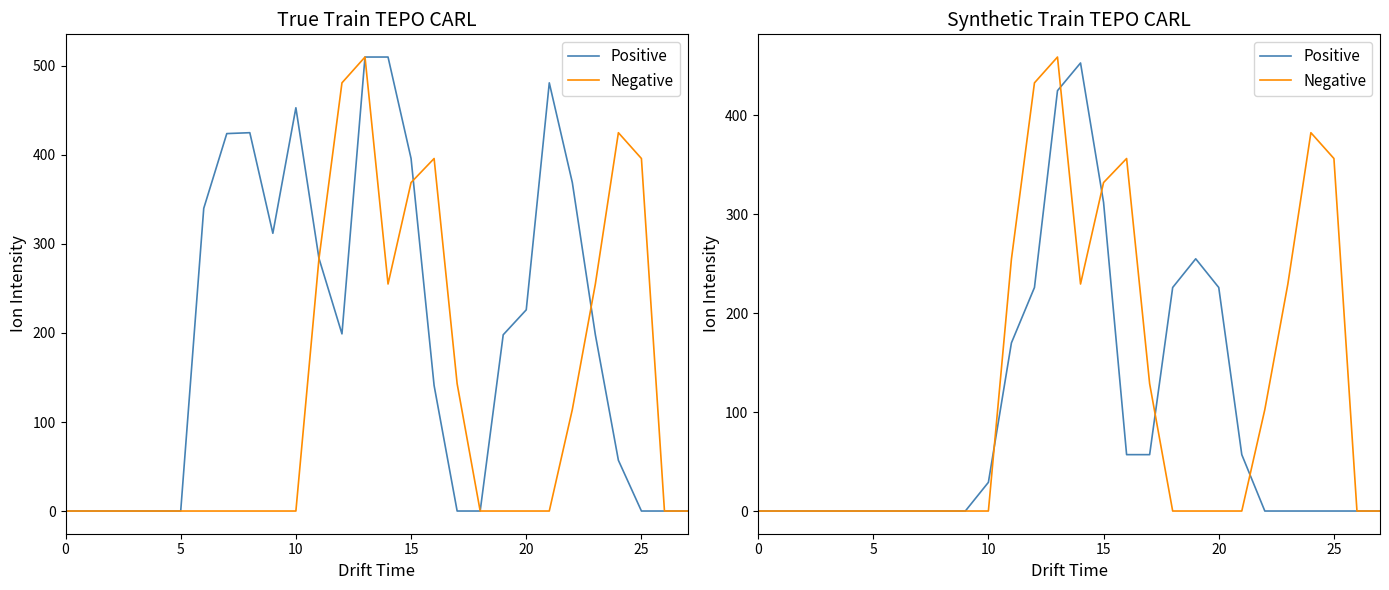

The Positive series shows 226.0 at 12. True or false?

True